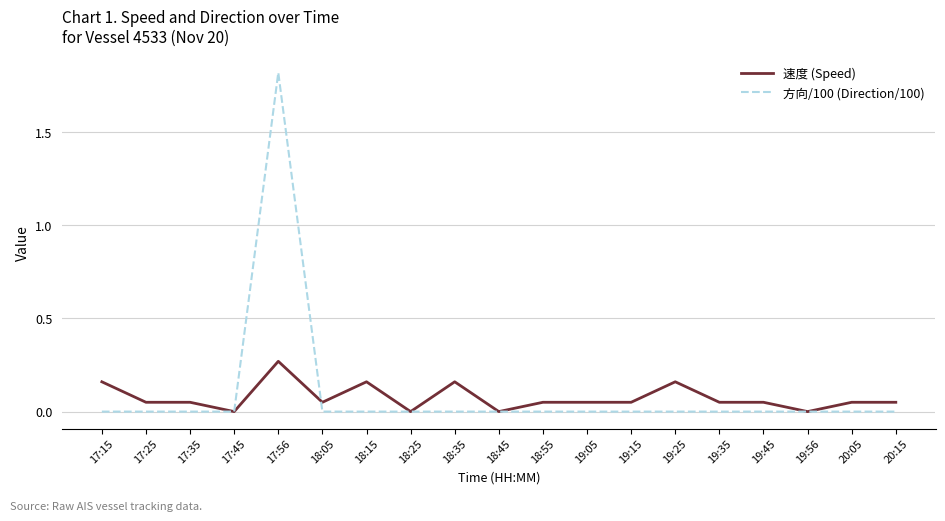

At which category is the sum across all series the highest?

17:56